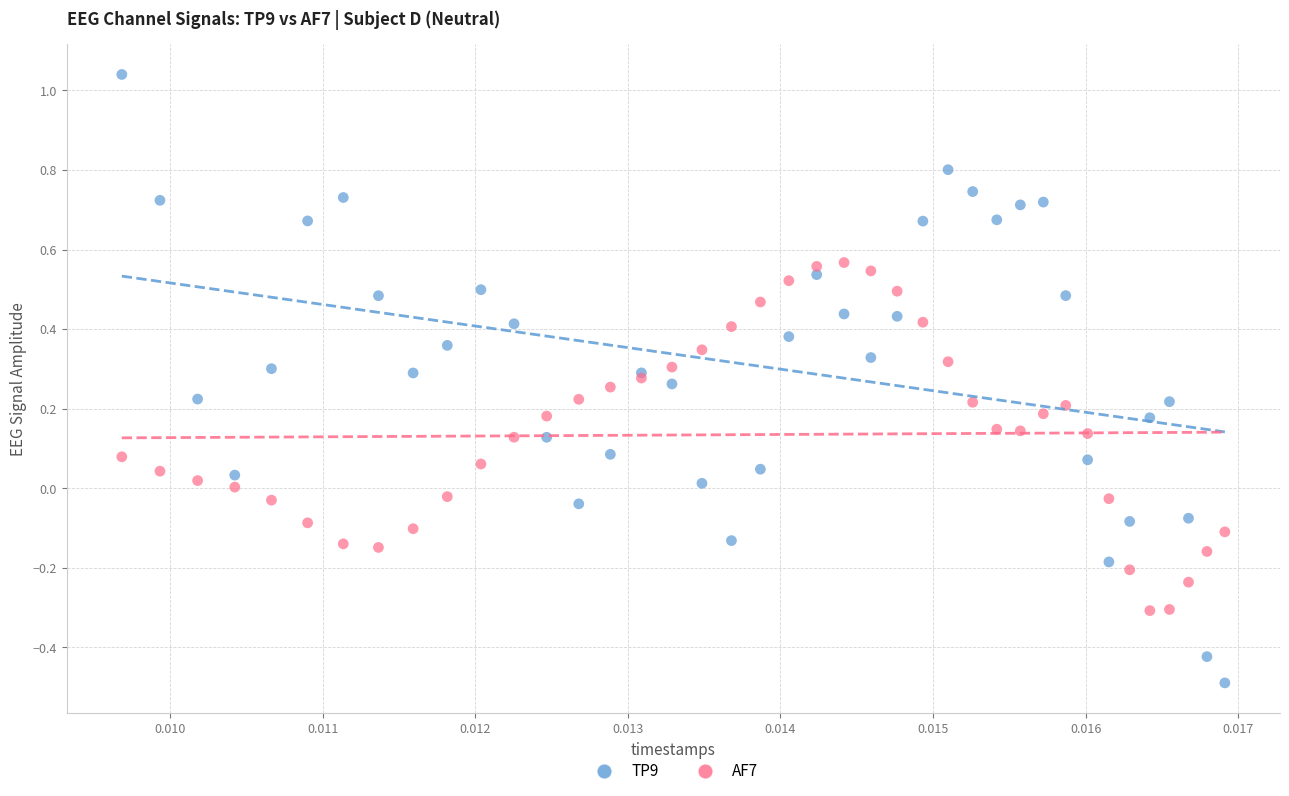

Which series has the widest spread of Y values?

TP9